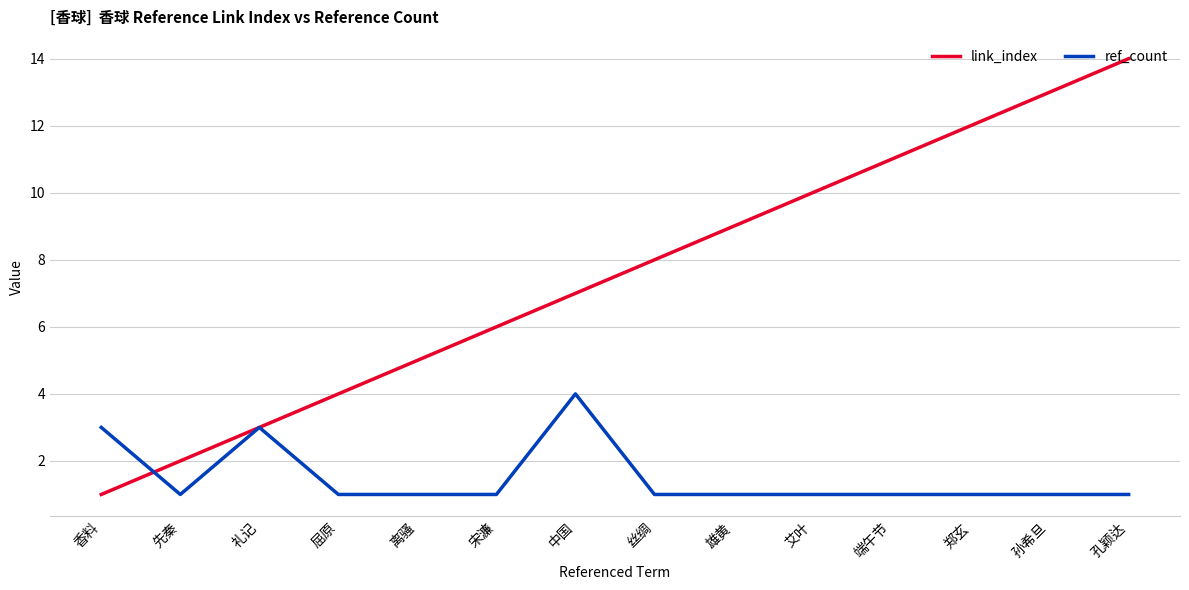

What position from the right is 郑玄?

3